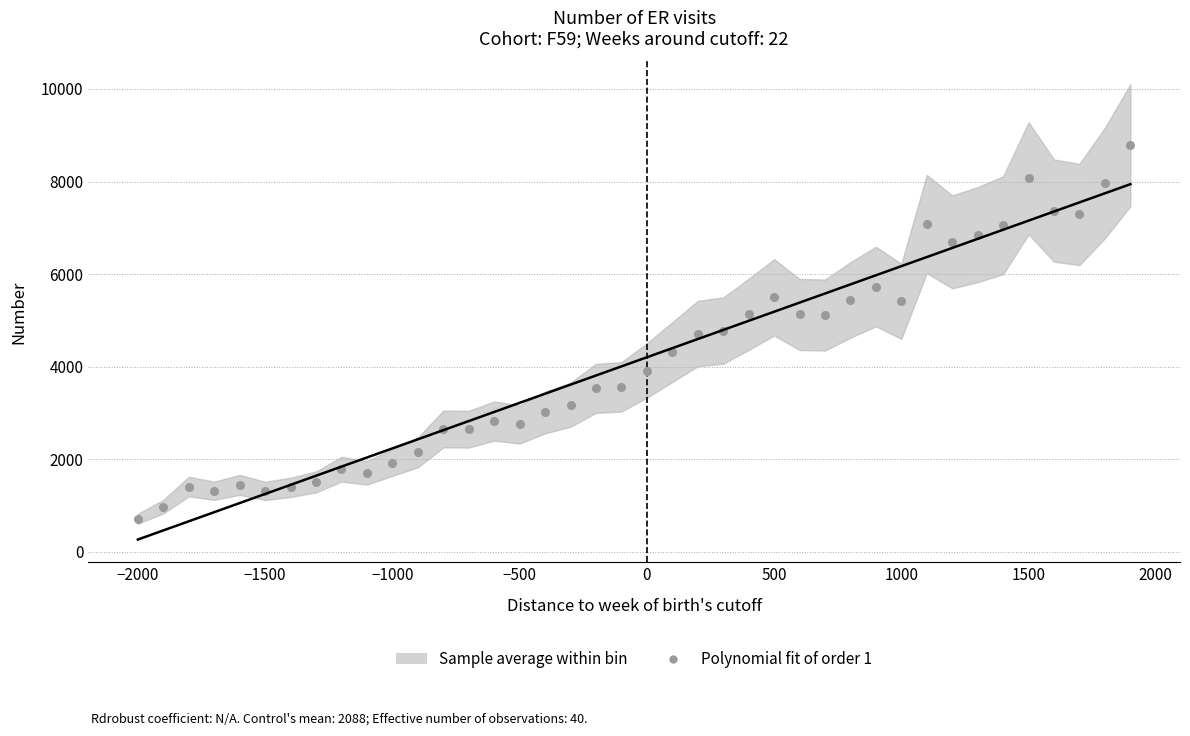

What is the range of Y values (max minus min)?

8072